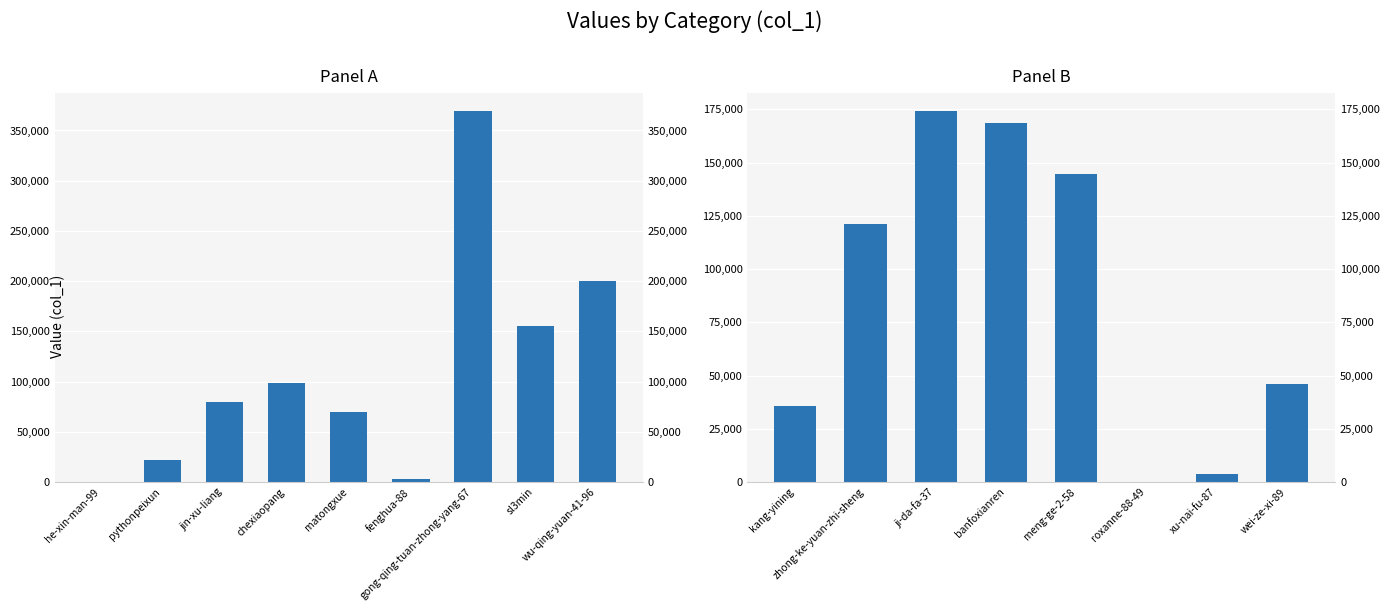

The chart shows a value of 158412 at zhong-ke-yuan-zhi-sheng. True or false?

False